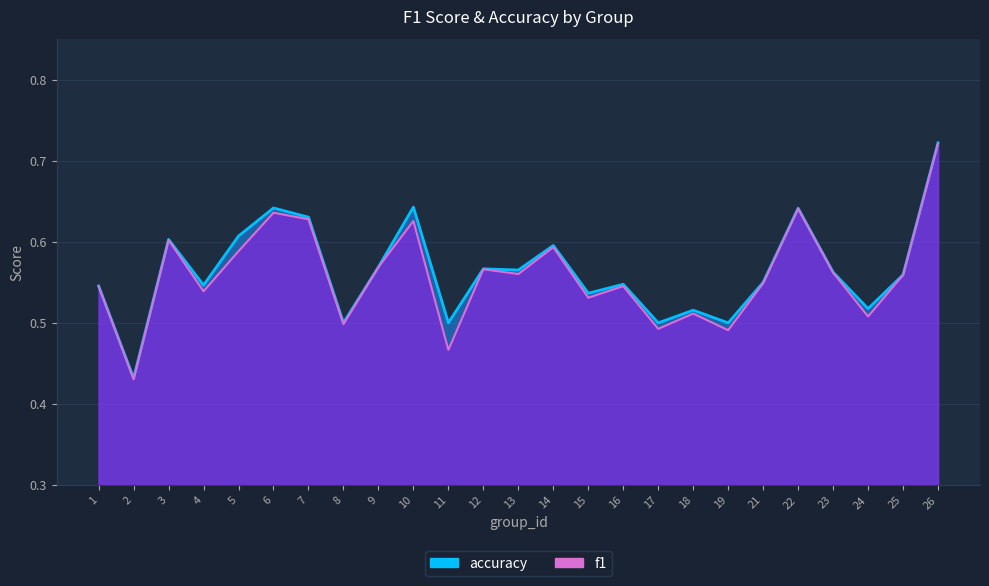

Reading right to left, what are all the values shown in this chart?

f1: 26=0.7	25=0.6	24=0.5	23=0.6	22=0.6	21=0.5	19=0.5	18=0.5	17=0.5	16=0.5	15=0.5	14=0.6	13=0.6	12=0.6	11=0.5	10=0.6	9=0.6	8=0.5	7=0.6	6=0.6	5=0.6	4=0.5	3=0.6	2=0.4	1=0.5
accuracy: 26=0.7	25=0.6	24=0.5	23=0.6	22=0.6	21=0.6	19=0.5	18=0.5	17=0.5	16=0.5	15=0.5	14=0.6	13=0.6	12=0.6	11=0.5	10=0.6	9=0.6	8=0.5	7=0.6	6=0.6	5=0.6	4=0.5	3=0.6	2=0.4	1=0.5